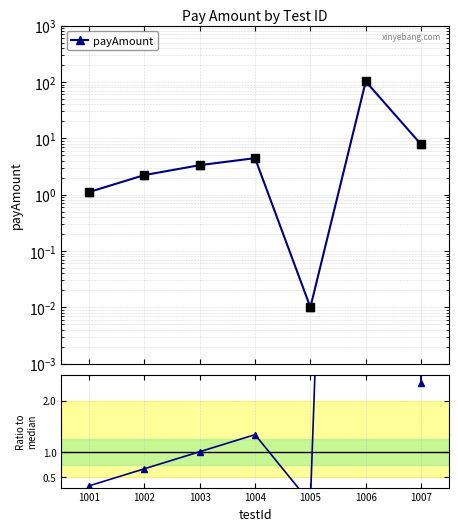

Which series reaches the minimum Y coordinate?

Ratio to median